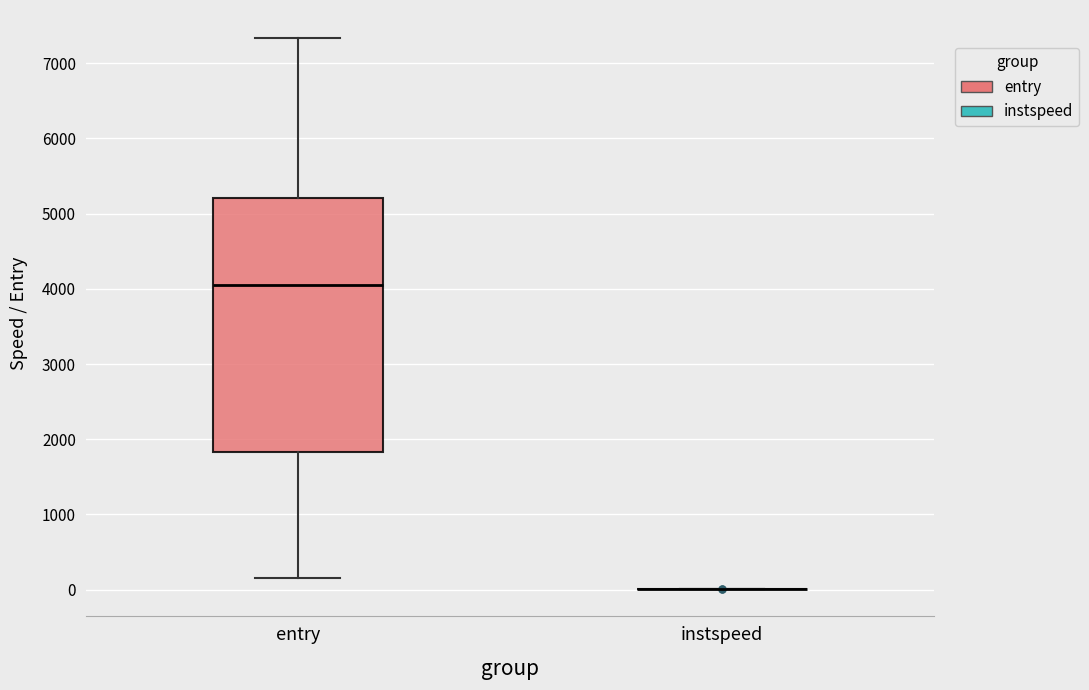

Reading left to right, read every box against the y-axis: the position of its median line, the range the box covers, and the ends of its whiskers. The values are not printed on the chart, so give them approximately, as read against the axis.

entry: median 4100, box 1800 to 5200, whiskers 200 to 7300
instspeed: box collapsed to a line at 0, whiskers 0 to 0